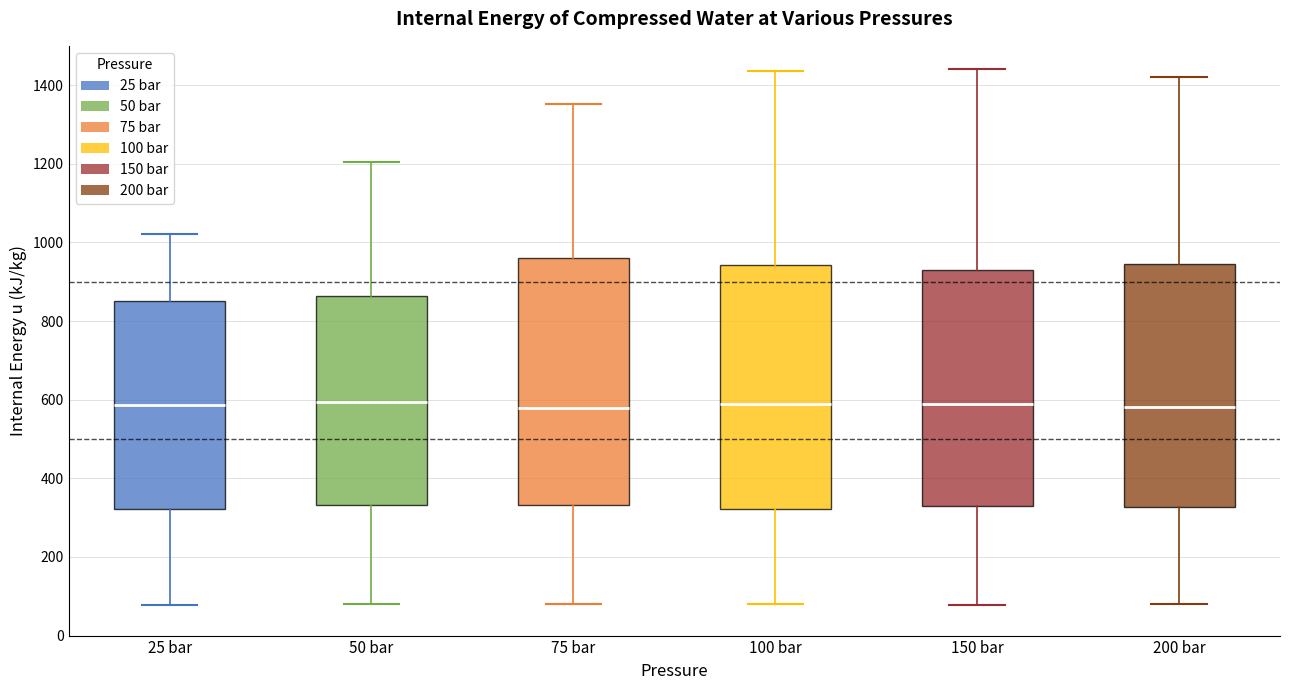

Where is the lower edge of the box for 100 bar on the y-axis? The values are not printed on the chart, so give them approximately, as read against the axis.

320